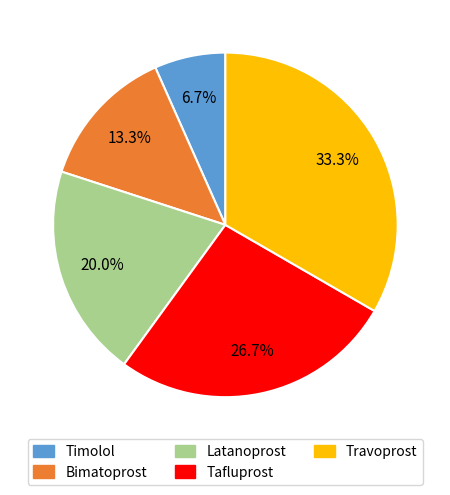

Is it true that Latanoprost is 20% of the pie?

True